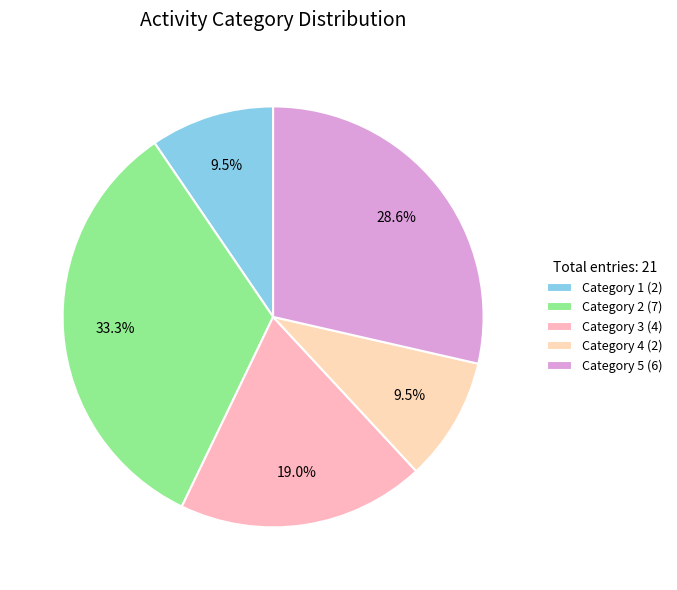

Does any single category account for the majority?

No